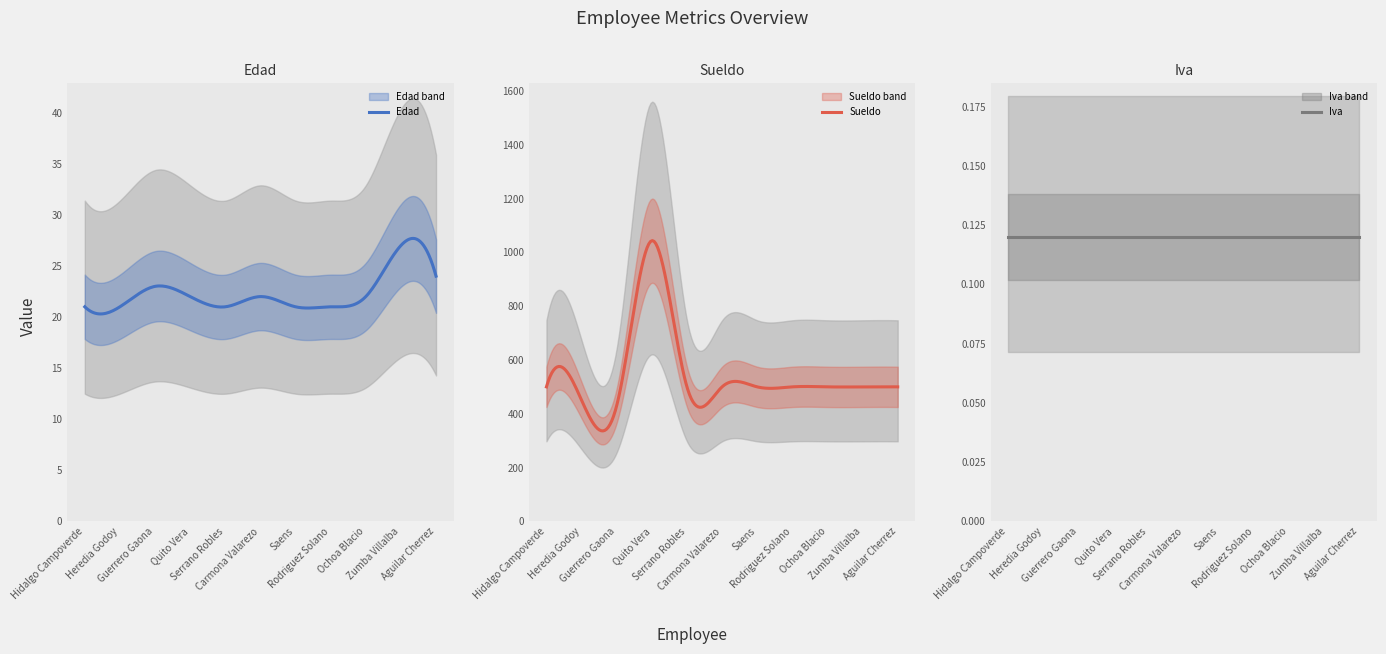

Which series has the largest range (max minus min)?

Sueldo